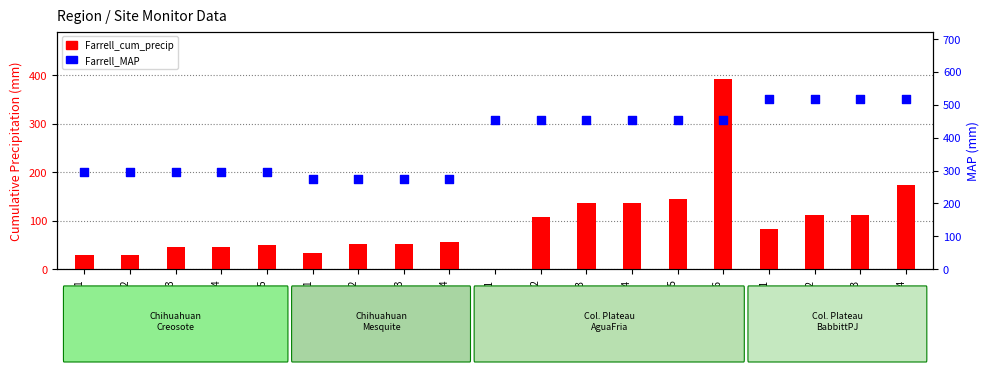

What is the total value across all series at BabbittPJ-1?

598.8